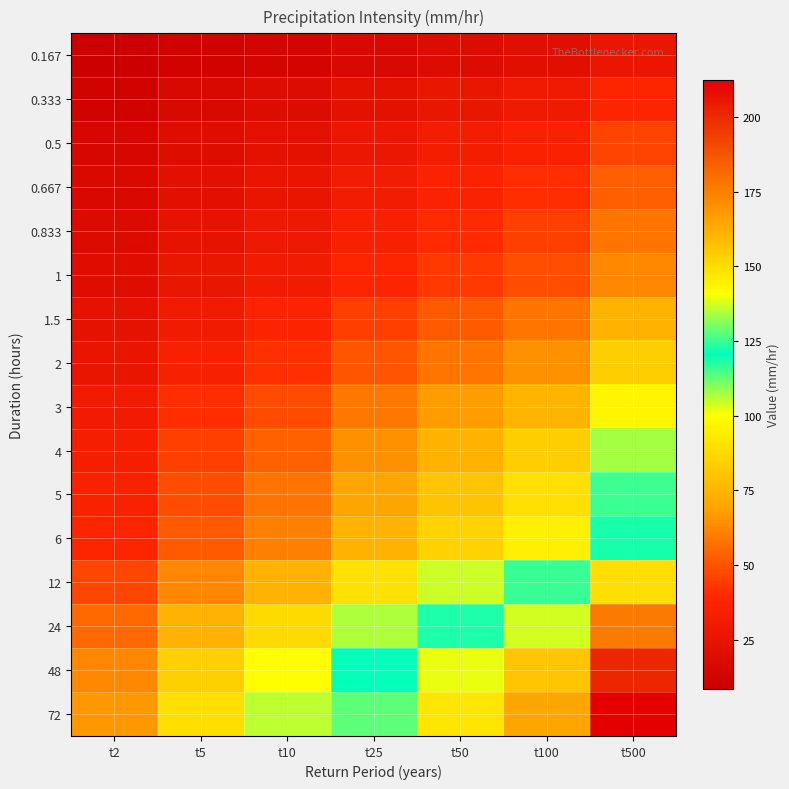

What is the smallest value displayed?

8.4